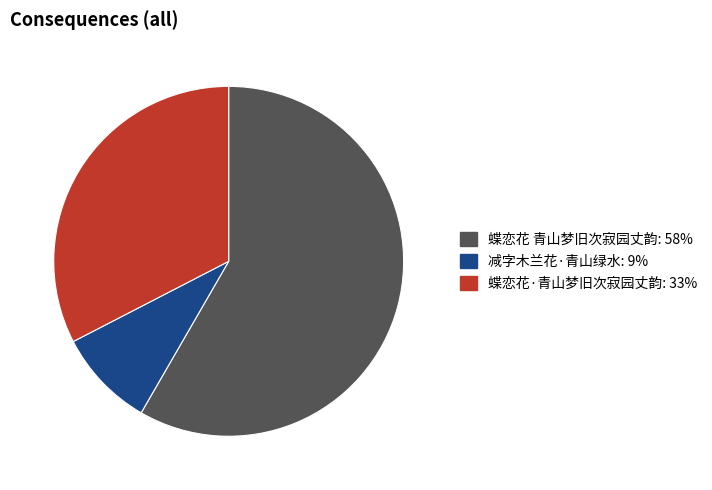

Between 蝶恋花 青山梦旧次寂园丈韵 and 减字木兰花·青山绿水, which is larger?

蝶恋花 青山梦旧次寂园丈韵